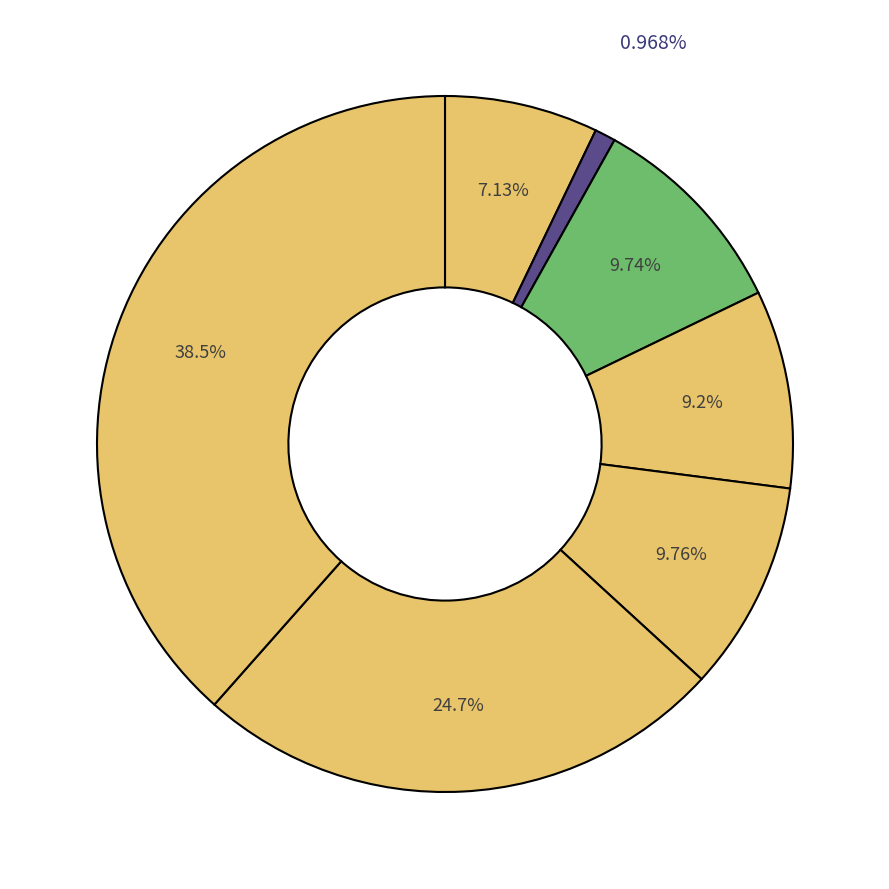

Which slice is the largest?

45-49